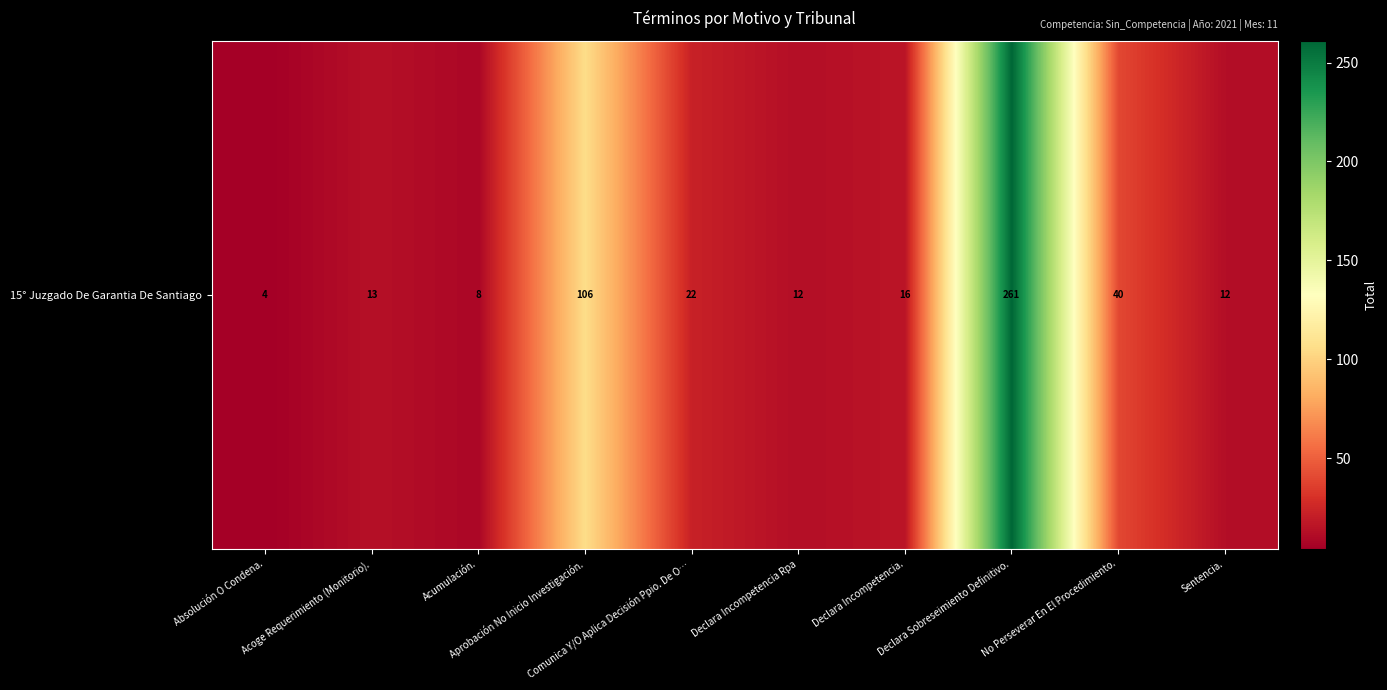

Reading left to right, transcribe all the data shown in this chart.

Absolución O Condena.=4	Acoge Requerimiento (Monitorio).=13	Acumulación.=8	Aprobación No Inicio Investigación.=106	Comunica Y/O Aplica Decisión Ppio. De O…=22	Declara Incompetencia Rpa=12	Declara Incompetencia.=16	Declara Sobreseimiento Definitivo.=261	No Perseverar En El Procedimiento.=40	Sentencia.=12